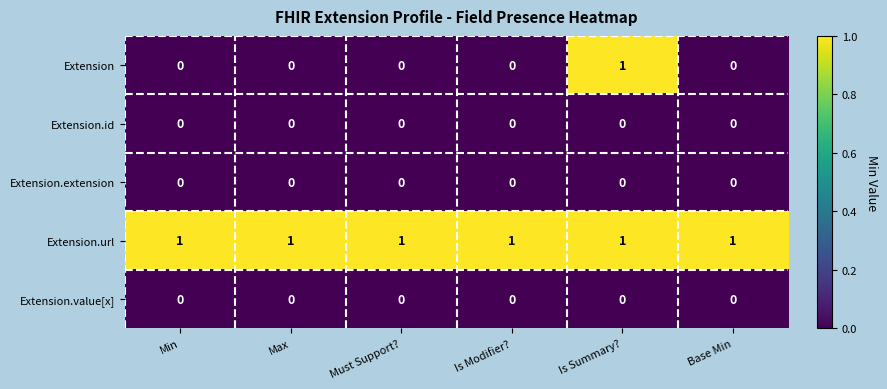

True or false: Extension.url has a value of 0 at Max.

False